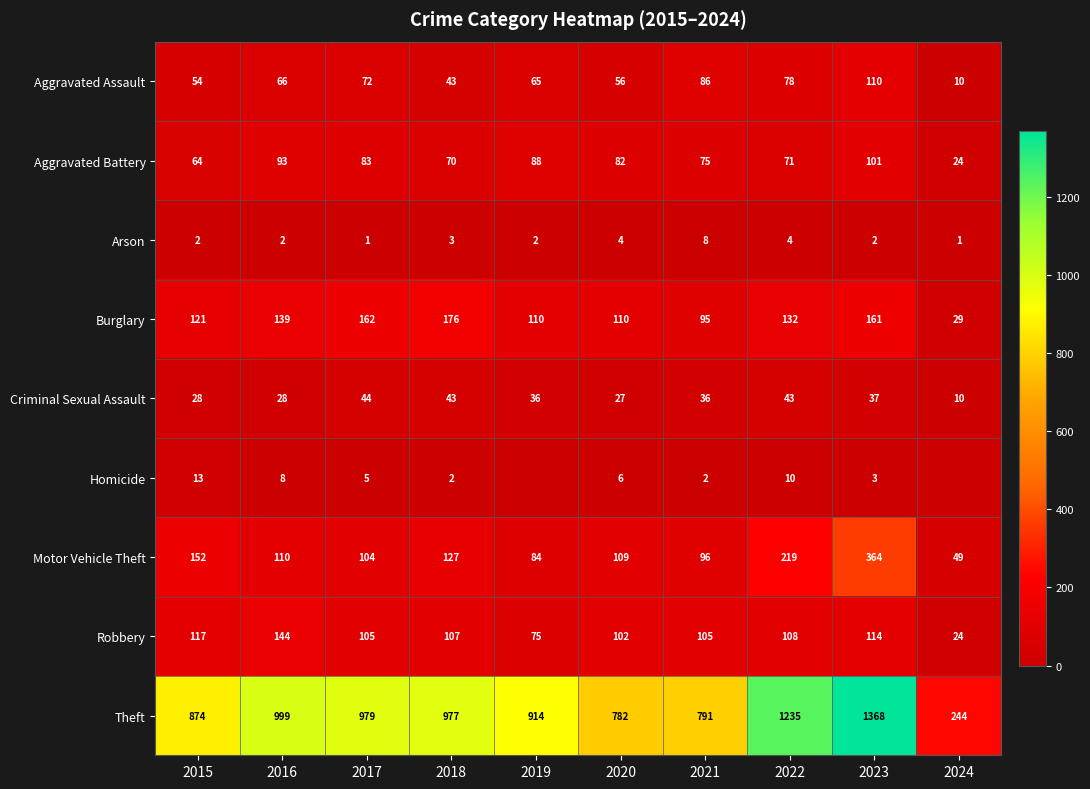

What is the average value of the Aggravated Assault series?

64